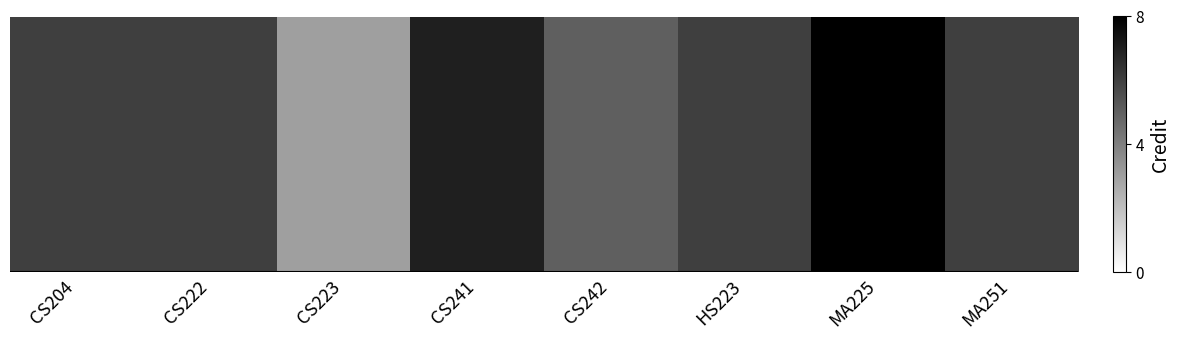

What is the change in value from CS204 to MA225?

+2